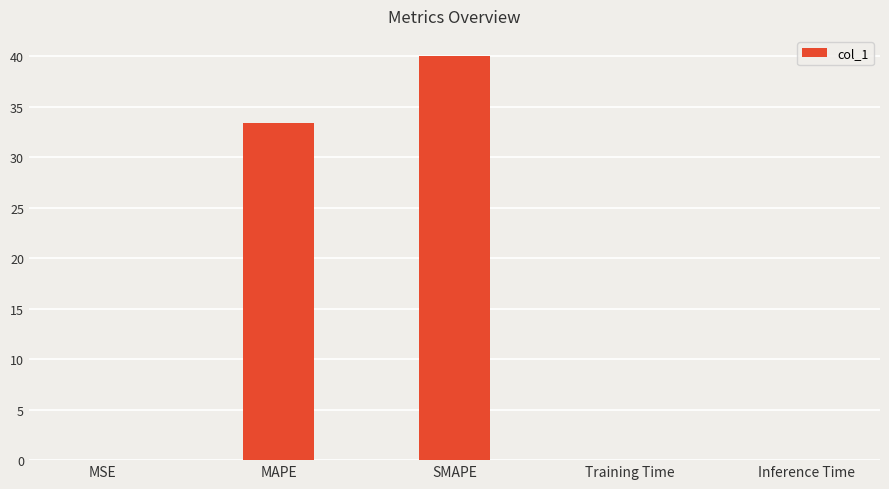

What is the sum of the values at SMAPE and MAPE?

73.3